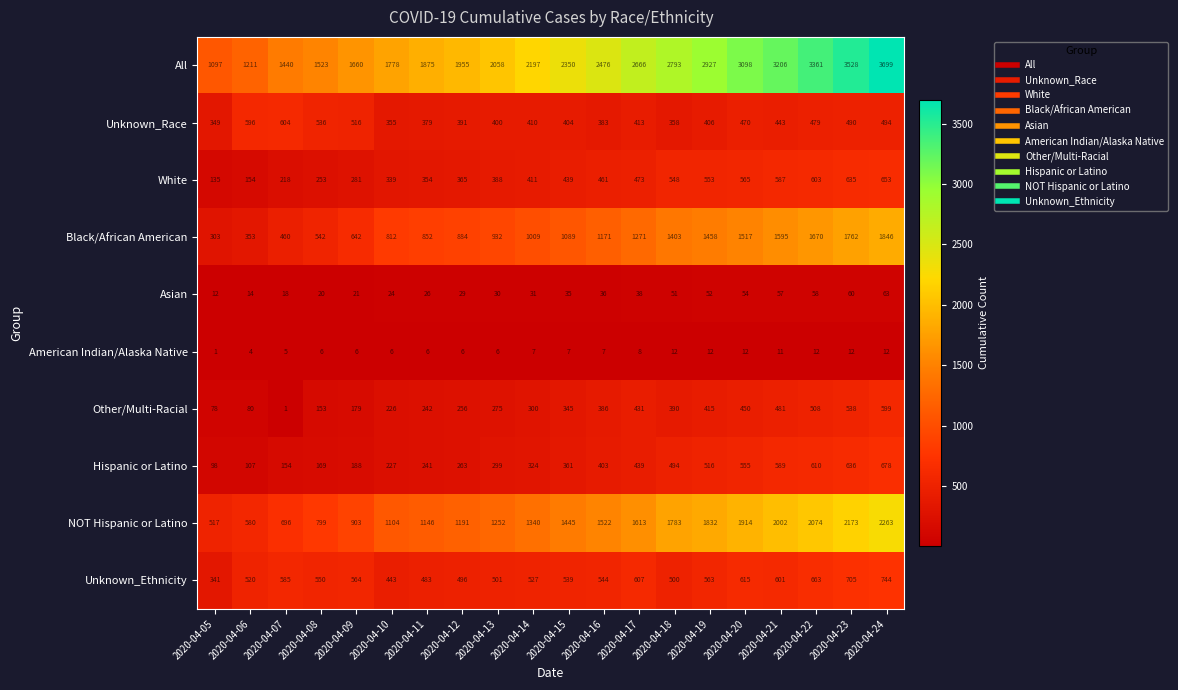

Is it true that Black/African American equals 852 at 2020-04-11?

True